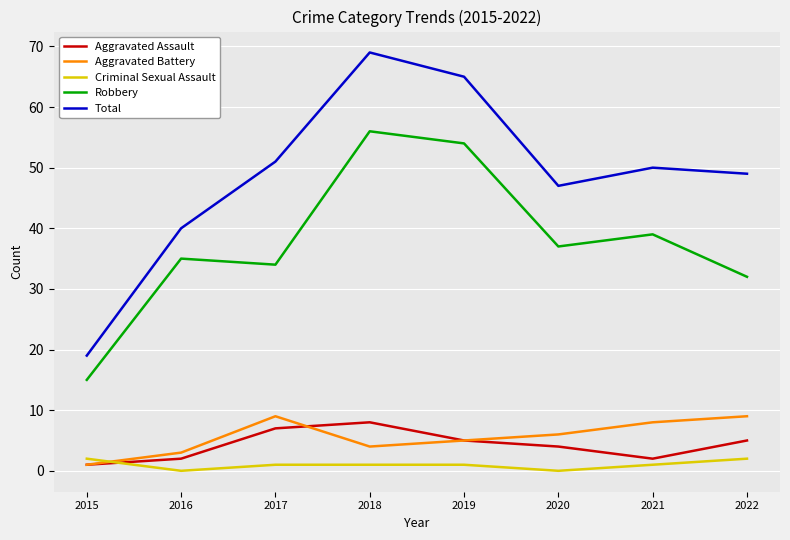

How many lines are shown in the chart?

5